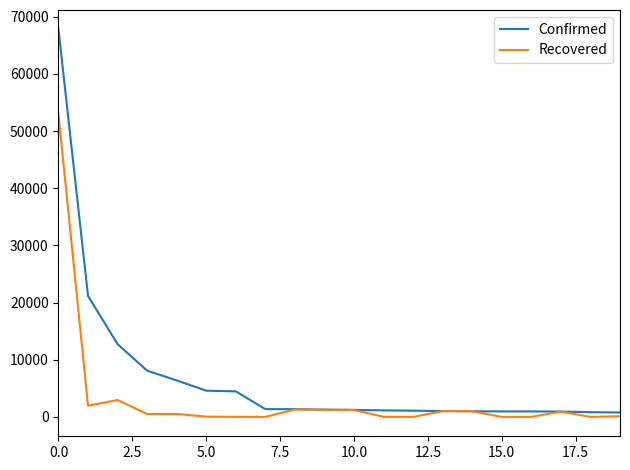

Which series has the widest spread of values?

Confirmed